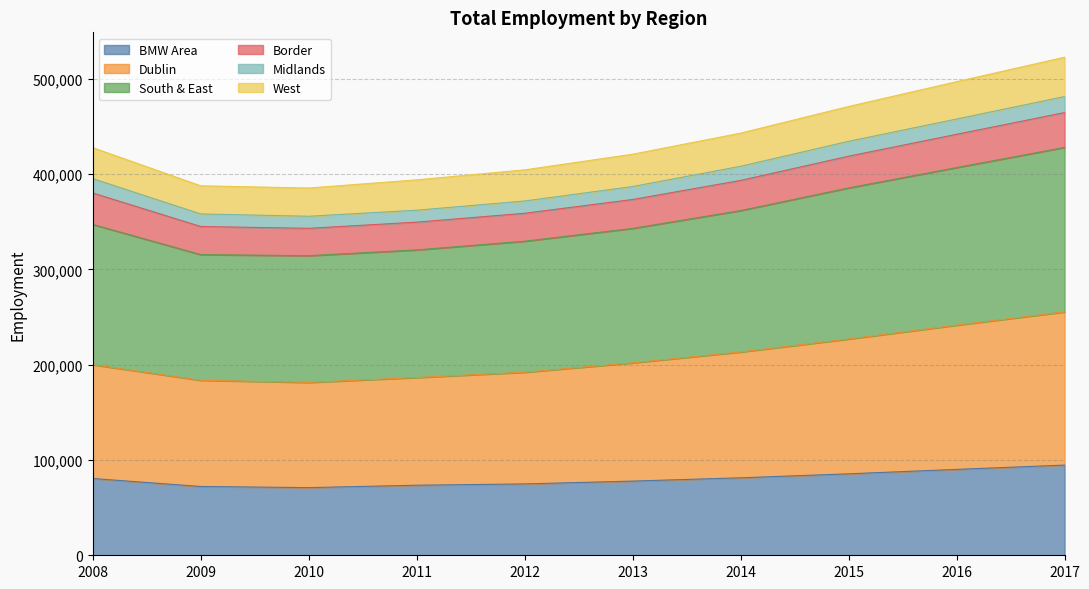

What is the total value across all series at 2015?

470991